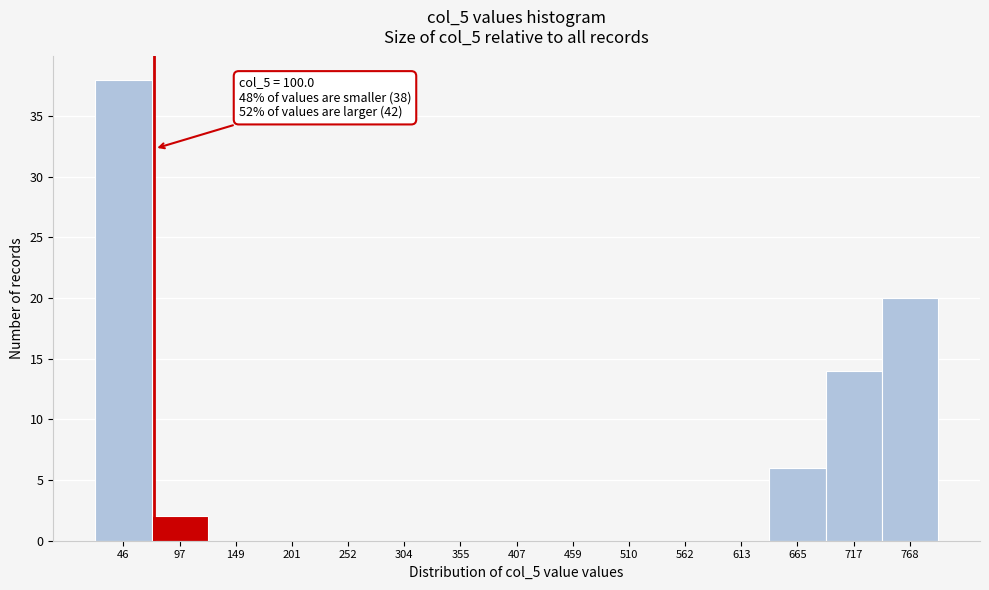

Reading right to left, extract all data points from this chart.

768=20	717=14	665=6	613=0	562=0	510=0	459=0	407=0	355=0	304=0	252=0	201=0	149=0	97=2	46=38